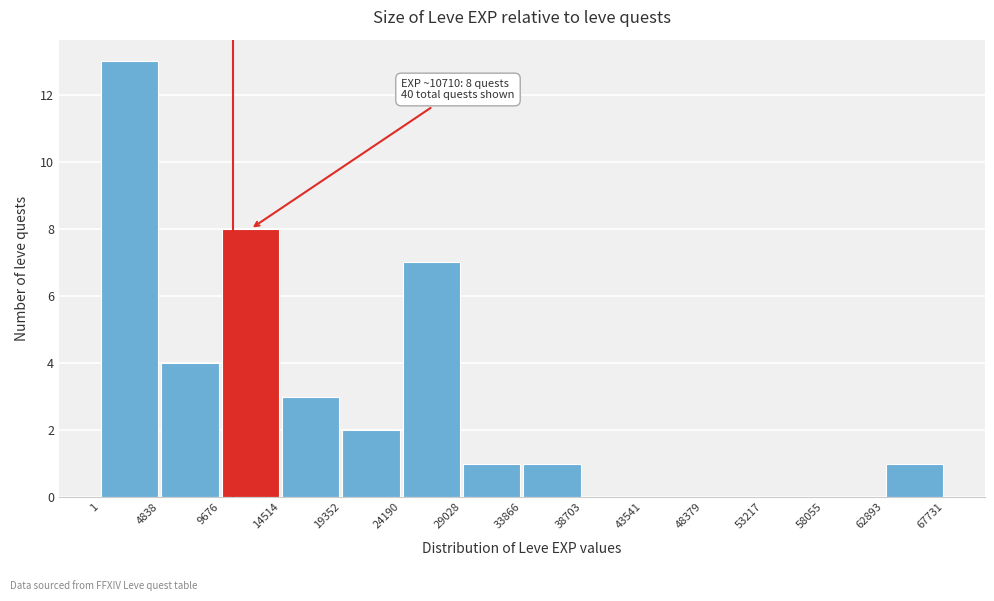

Which range on the x-axis has the tallest bar?

1 to 4838